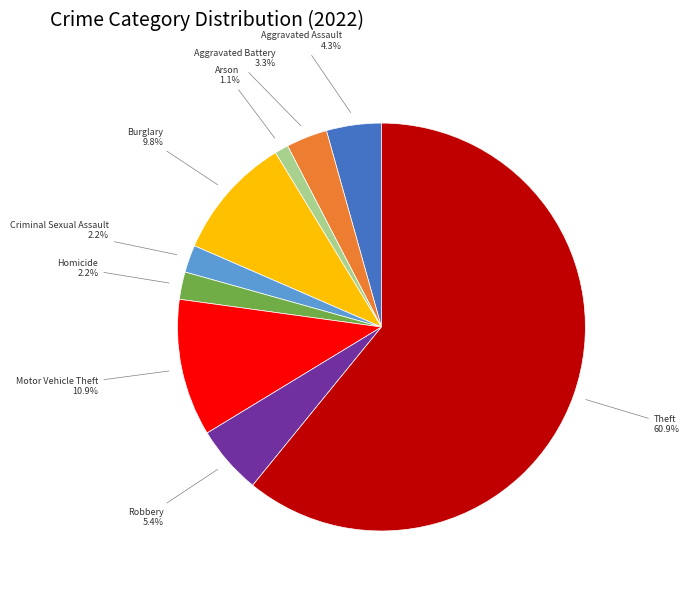

Which slice is the smallest?

Arson